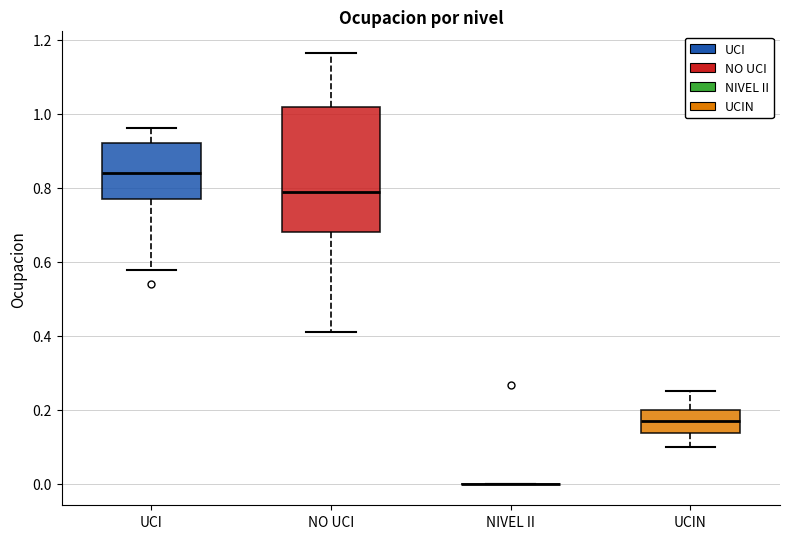

Reading left to right, transcribe this box plot: for each box, give where its median line is, the range the box spans, and where its two whiskers end, as read against the y-axis. The values are not printed on the chart, so give them approximately, as read against the axis.

UCI: median 0.84, box 0.76 to 0.92, whiskers 0.58 to 0.96
NO UCI: median 0.78, box 0.68 to 1.02, whiskers 0.42 to 1.16
NIVEL II: box collapsed to a line at 0.00, whiskers 0.00 to 0.00
UCIN: median 0.18, box 0.14 to 0.20, whiskers 0.10 to 0.26